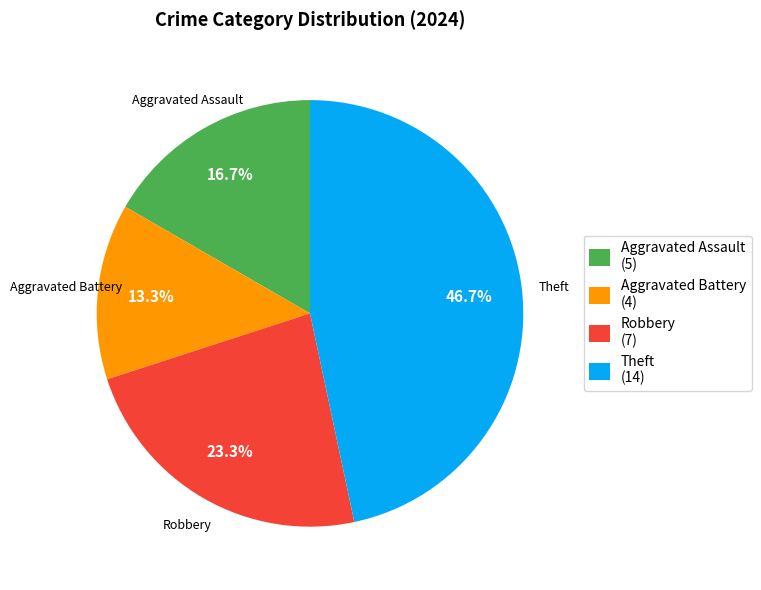

How much of the chart is everything except Aggravated Battery (4)?

86.7%